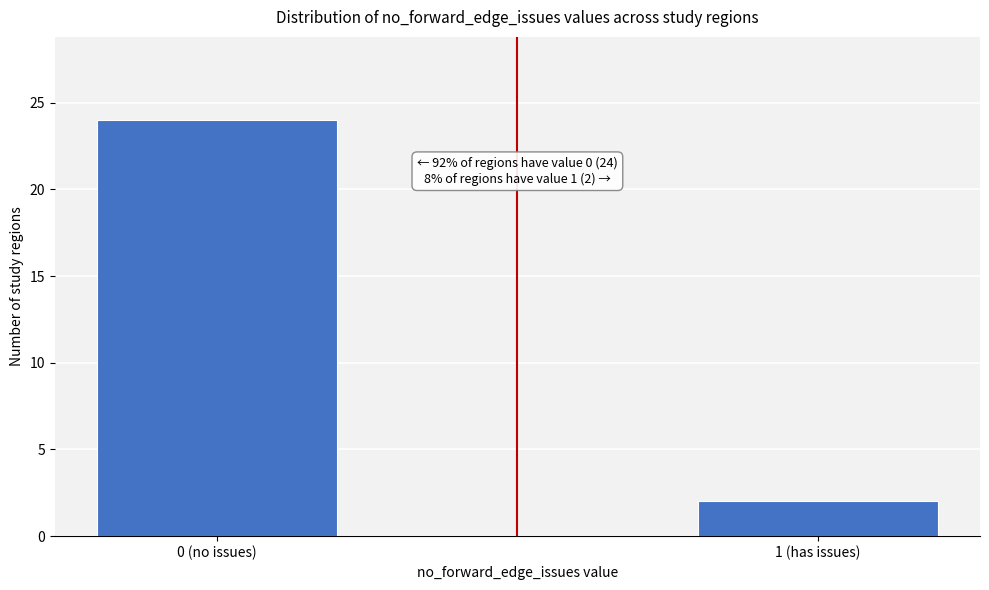

Reading left to right, what are all the values shown in this chart?

24	2